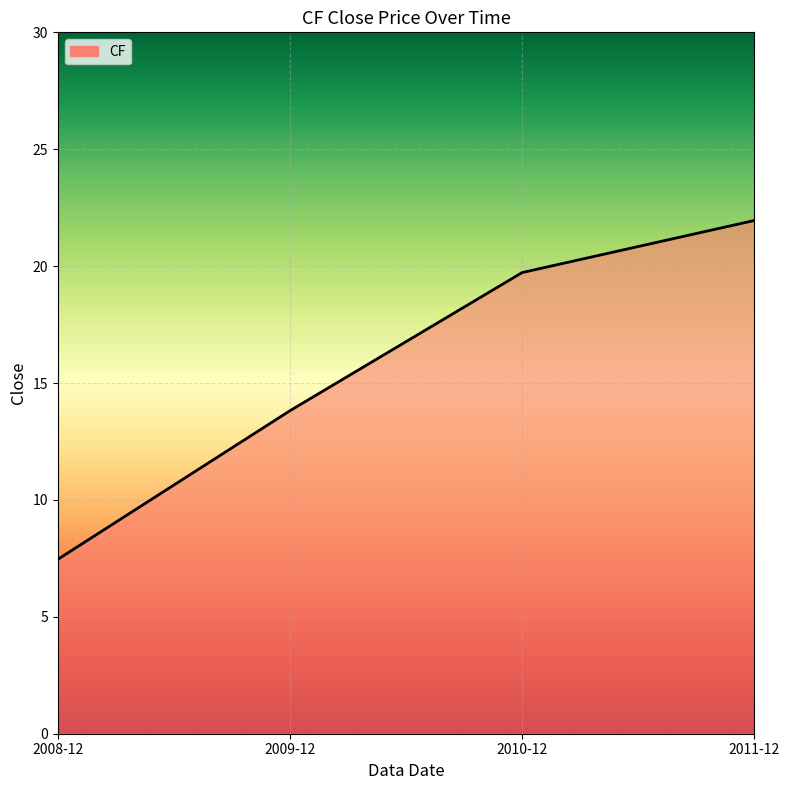

How many values are below 19?

2